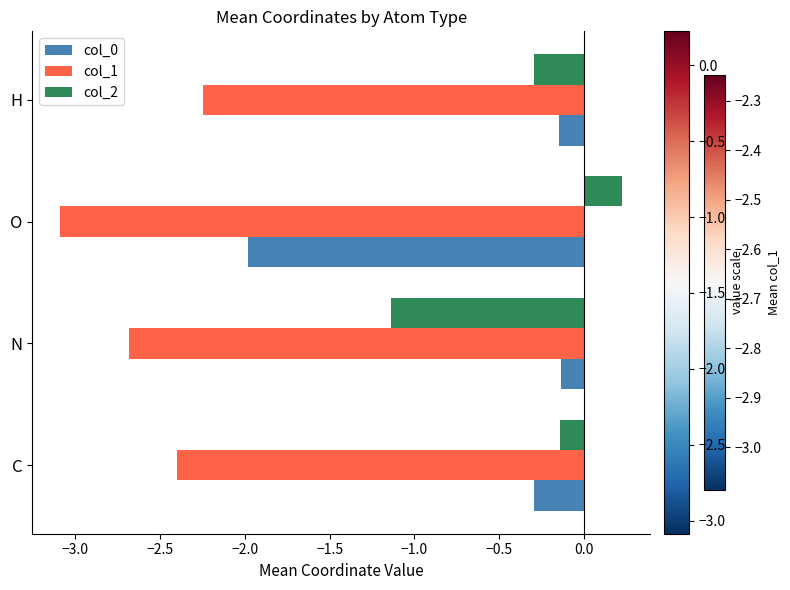

What is the spread (max minus min) of values at C?

2.3